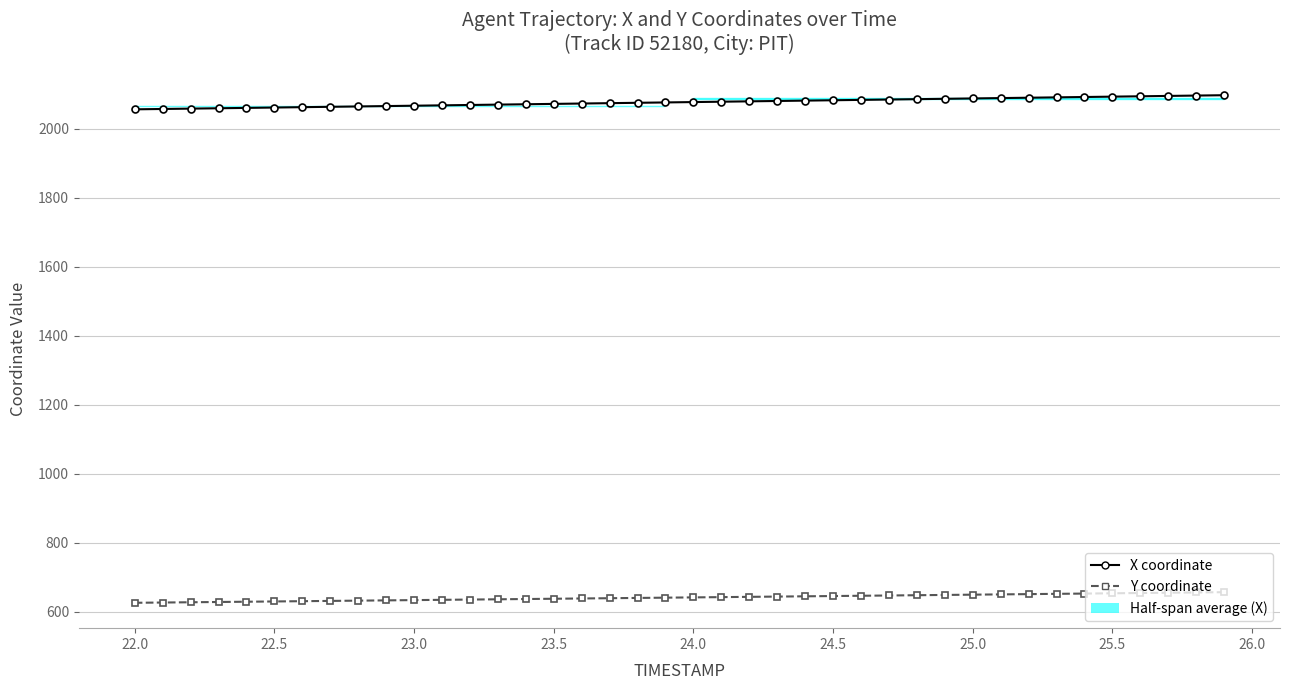

Where does the X coordinate series first go above 2077?

24.0